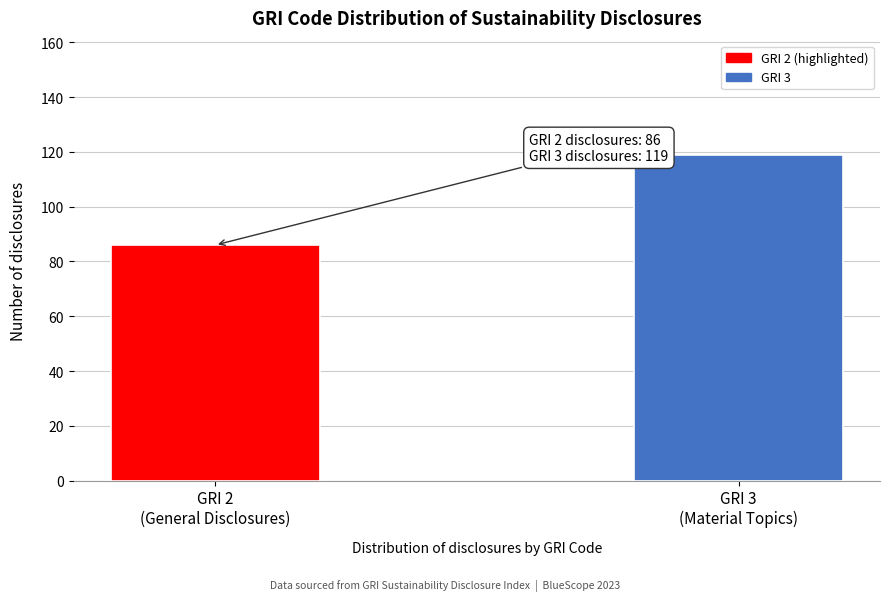

Reading right to left, list all the values displayed in this chart.

119	86